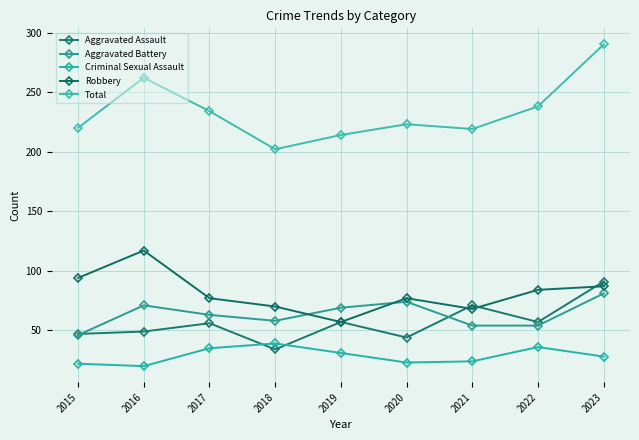

What value does the Aggravated Assault series have at 2019?

57